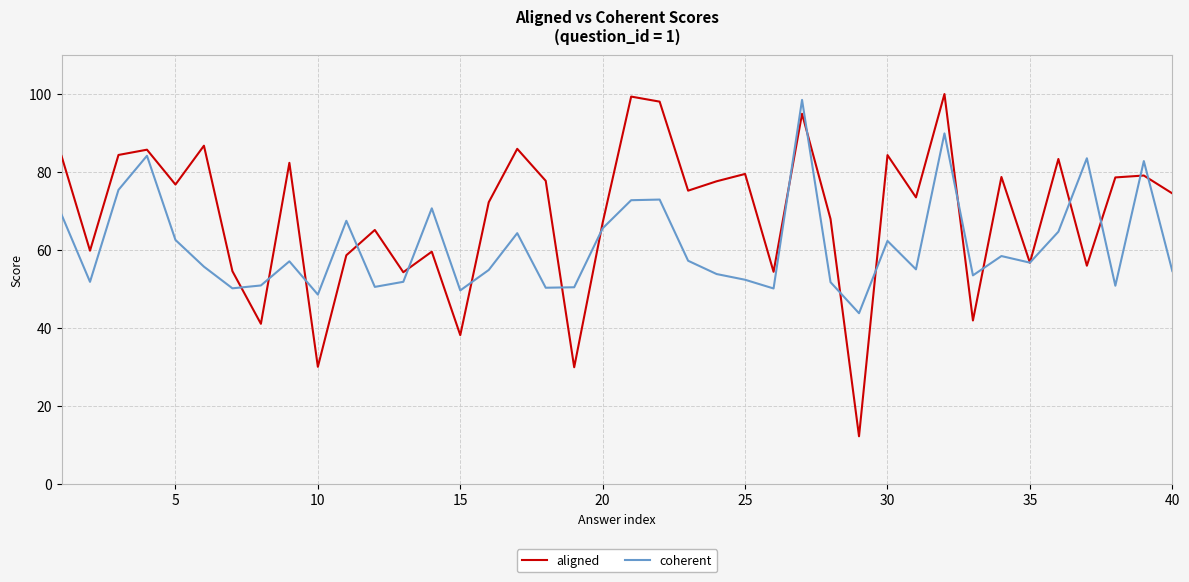

Rank the series by their average value, from highest to lowest.

aligned, coherent